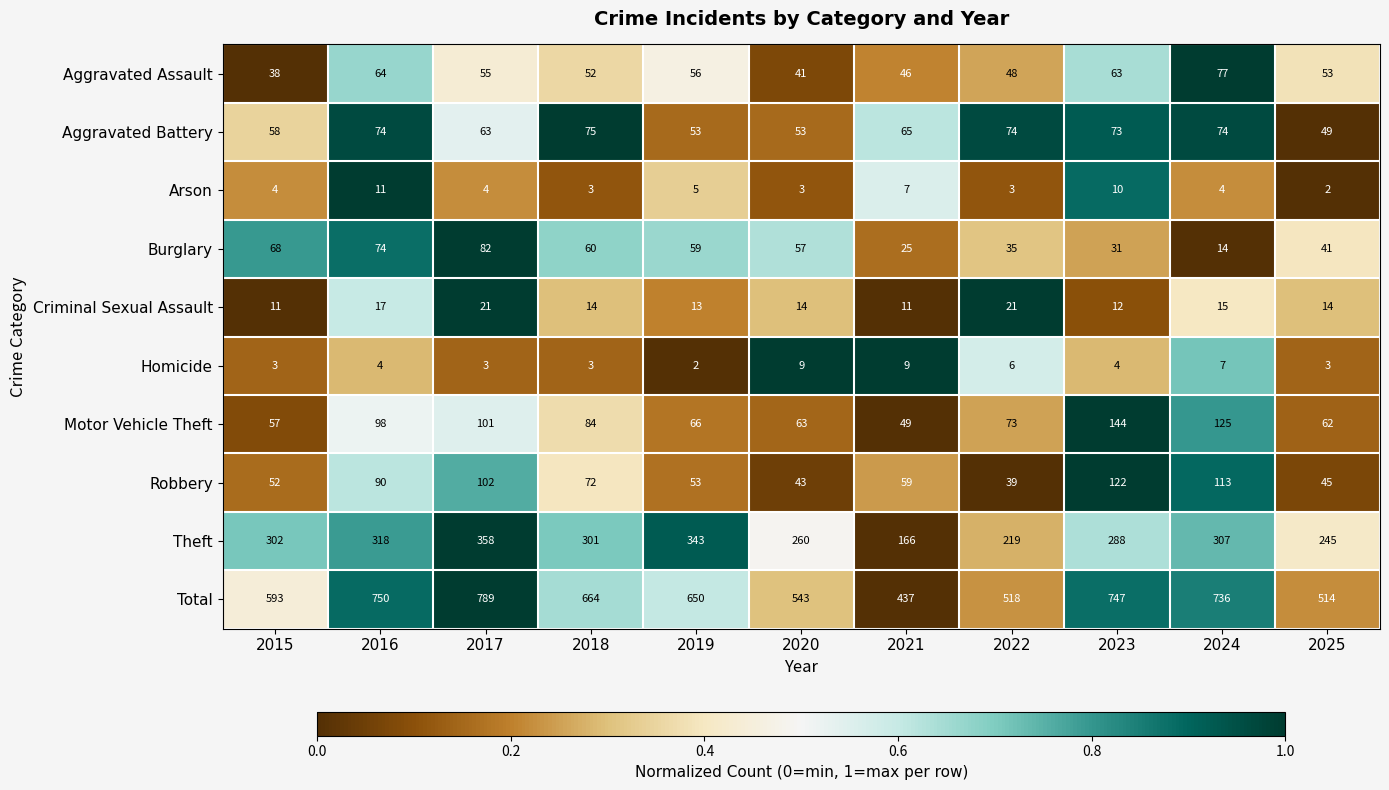

What is the difference between the Aggravated Battery values at 2023 and 2025?

24